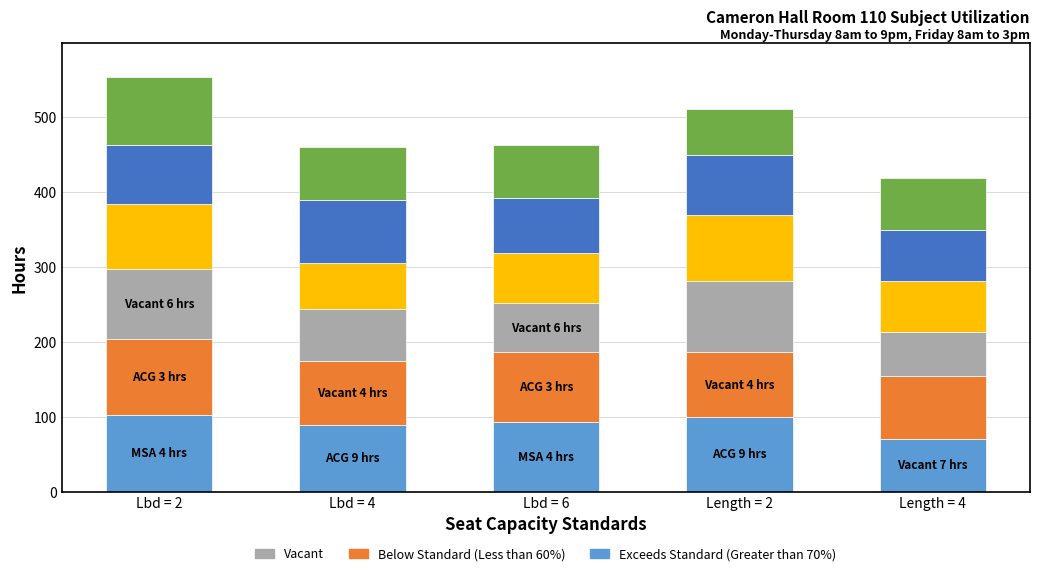

What is the total value across all series at Lbd = 4?

459.9